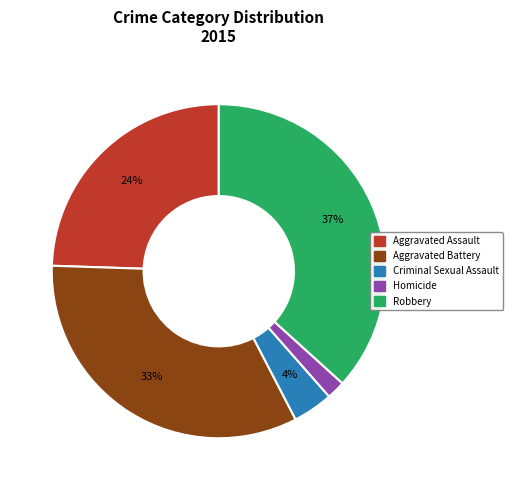

Does any single category account for the majority?

No